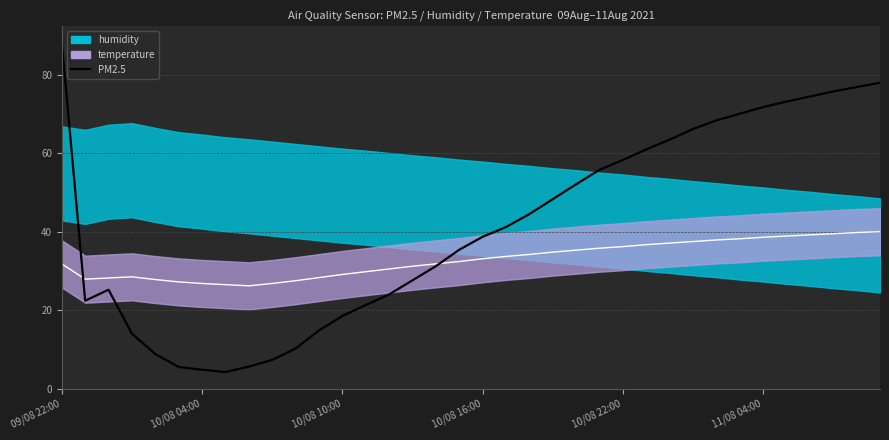

How many lines are shown in the chart?

1